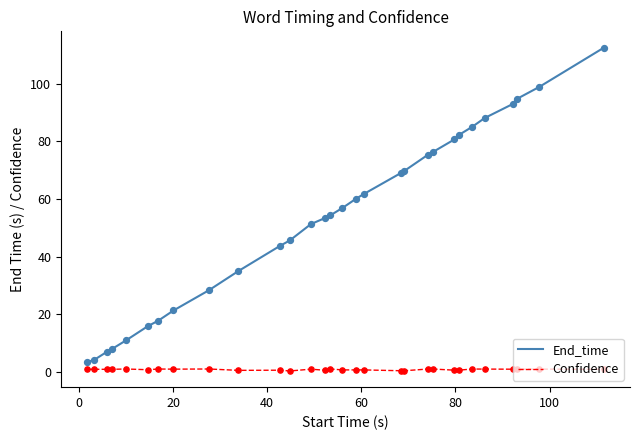

Which series has the largest total across all categories?

End_time